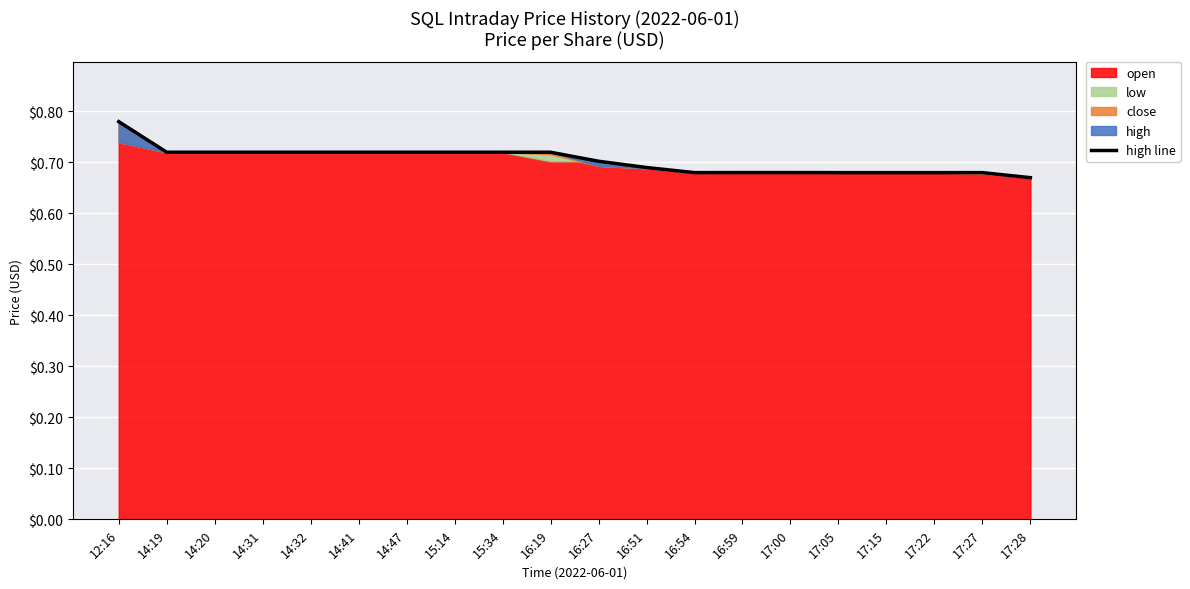

Which category has the highest value across all series?

12:16